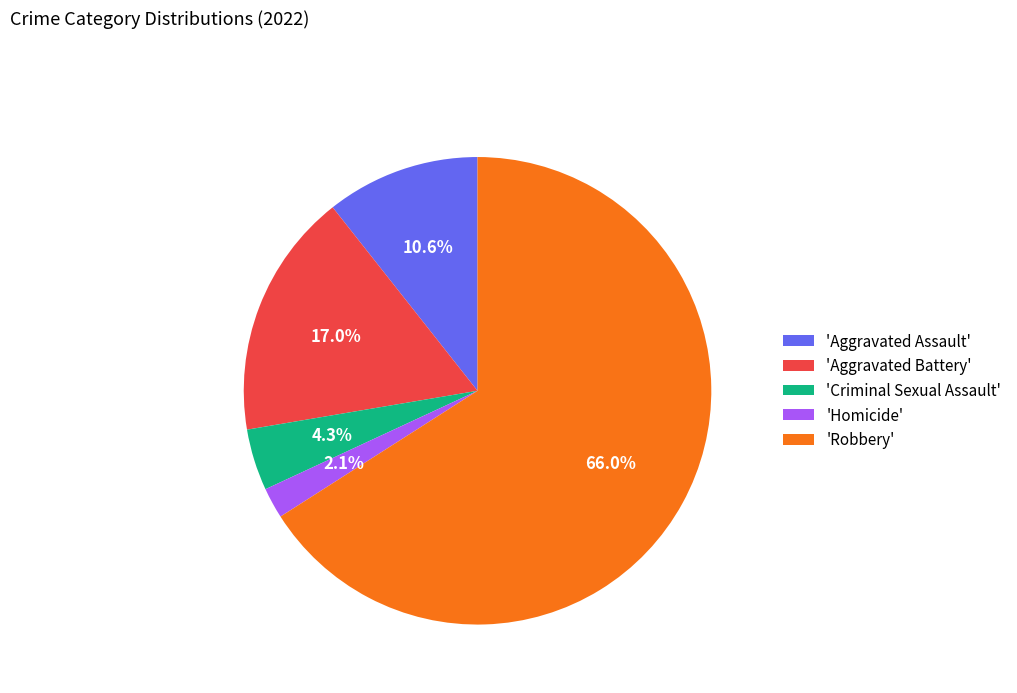

Combined, do 'Robbery' and 'Criminal Sexual Assault' account for over 50%?

Yes